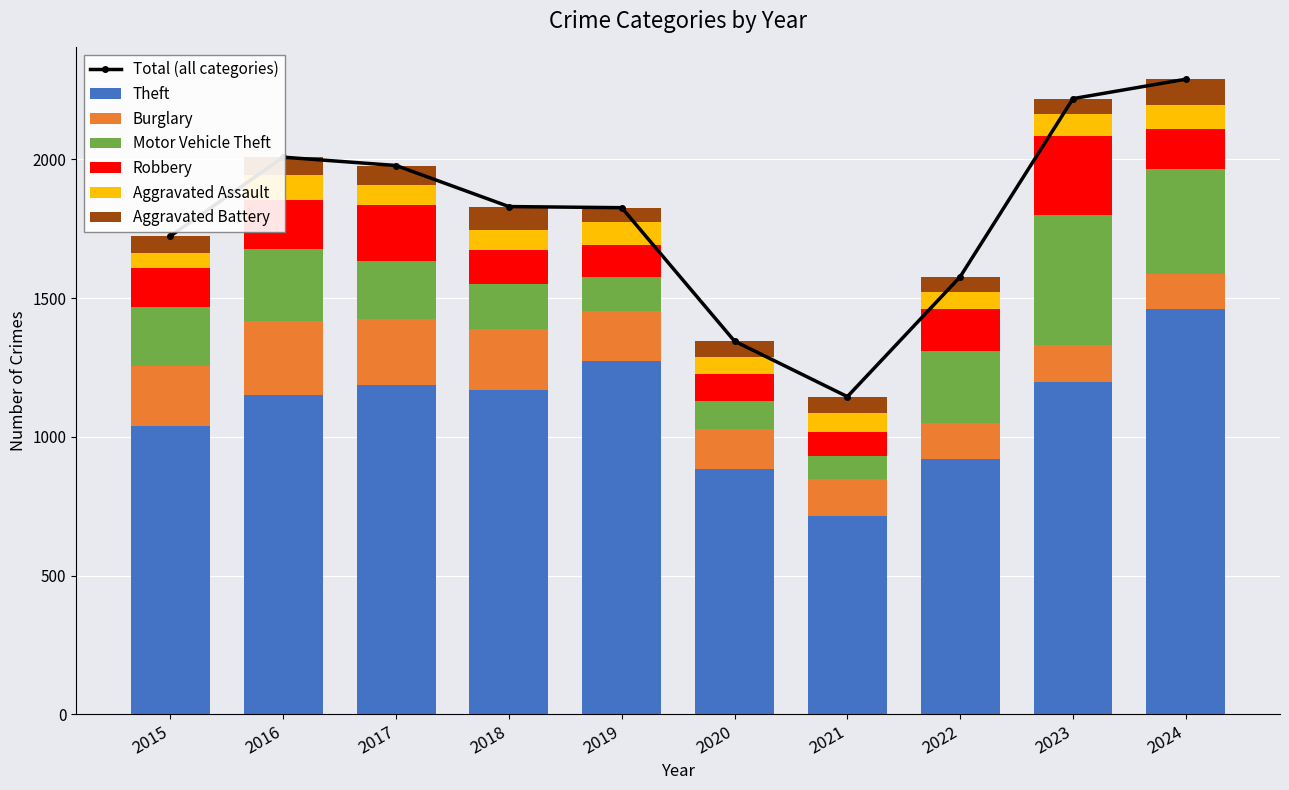

At which category is the sum across all series the highest?

2024